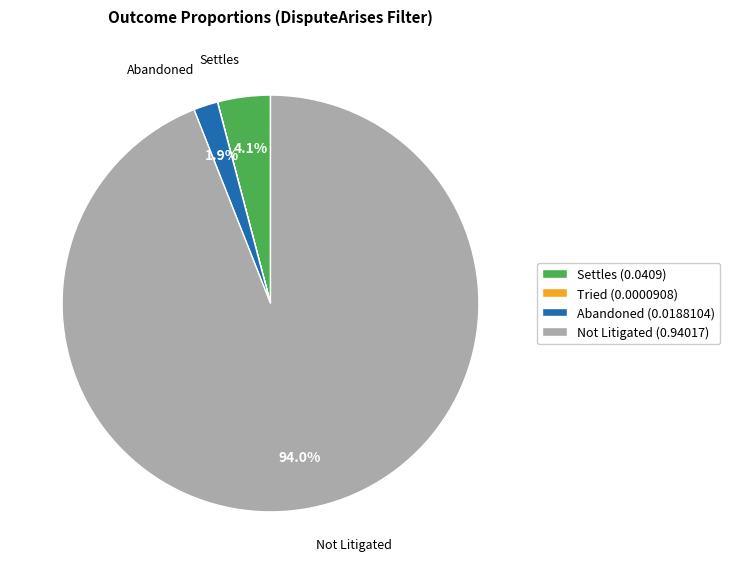

To the nearest percent, what portion does Not Litigated represent?

94%